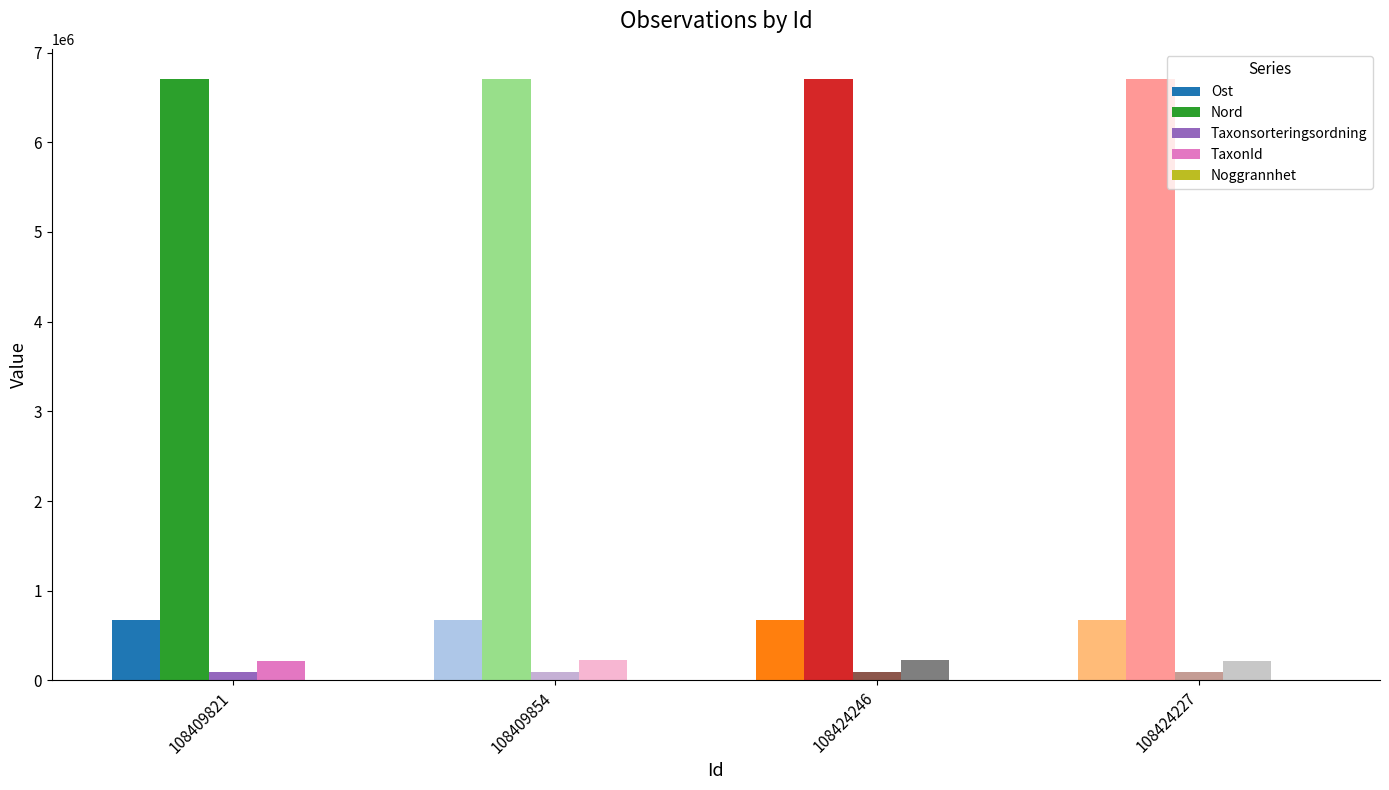

What is the spread (max minus min) of values at 108424227?

6705821.8